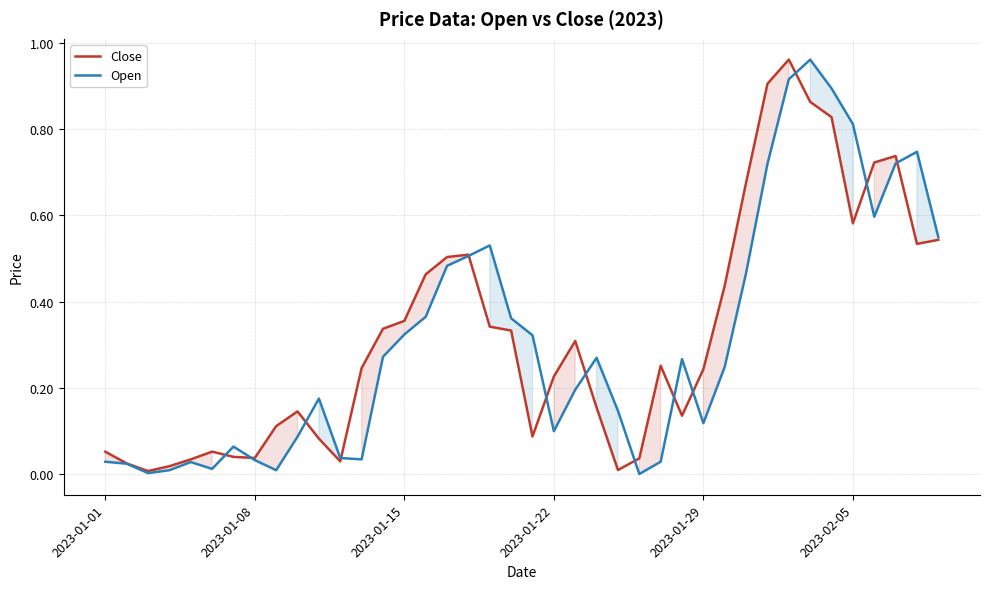

After their last crossing, which series has the higher values: Open or Close?

Open